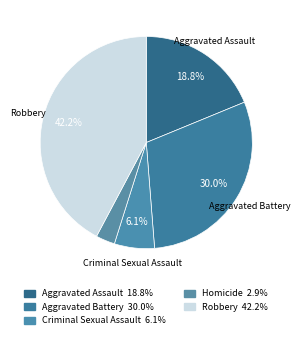

How many segments does this pie chart have?

5